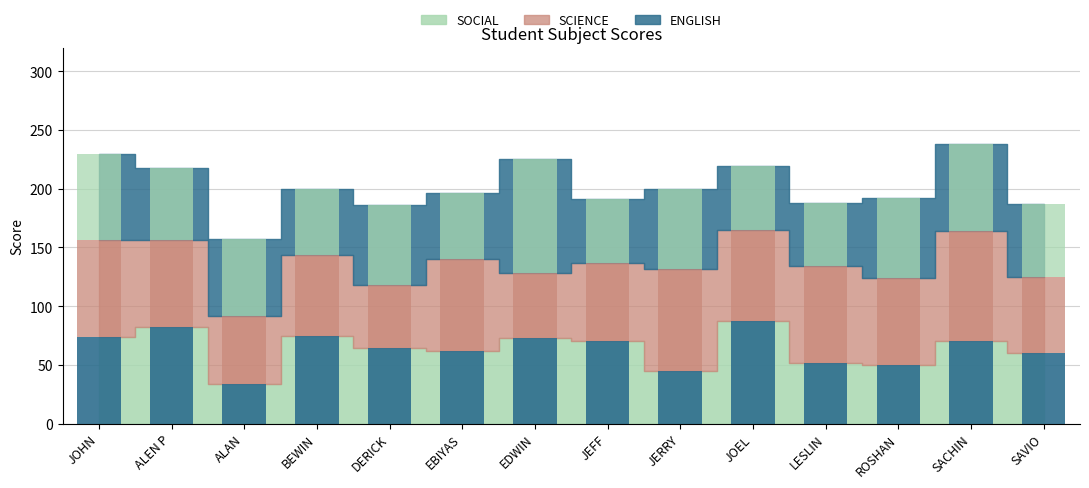

Reading left to right, what are all the values shown in this chart?

ENGLISH: 74	62	65	56	68	56	97	54	68	54	54	68	74	62
SCIENCE: 82	74	58	69	54	78	55	67	87	78	82	74	94	65
SOCIAL: 74	82	34	75	64	62	73	70	45	87	52	50	70	60